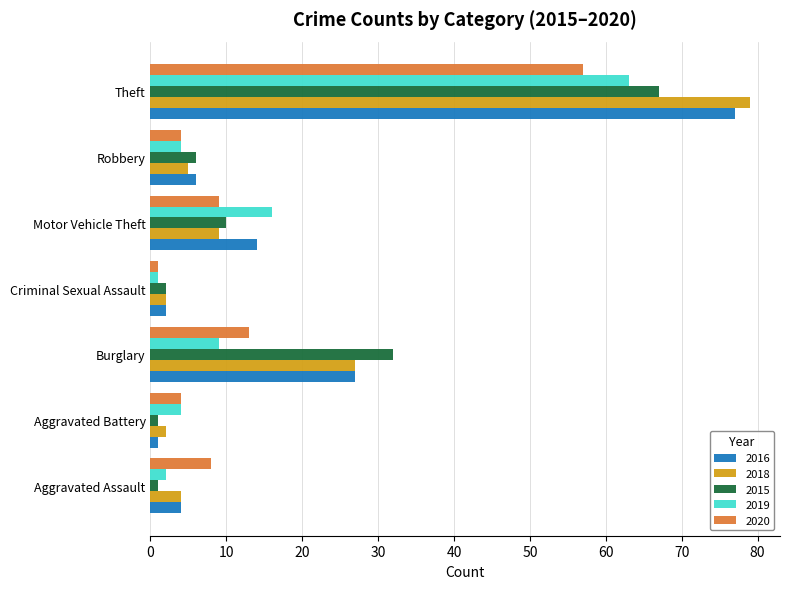

What is the total value across all series at Burglary?

108